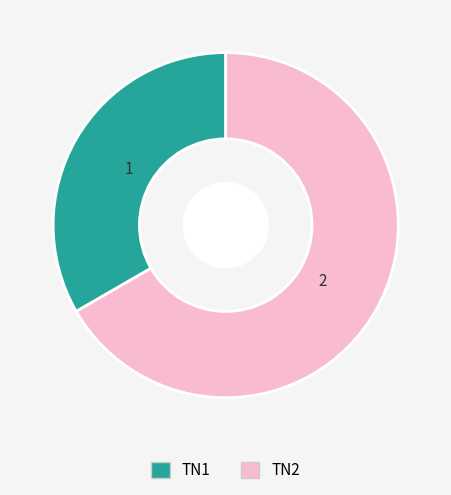

Is it true that TN1 is 19% of the pie?

False